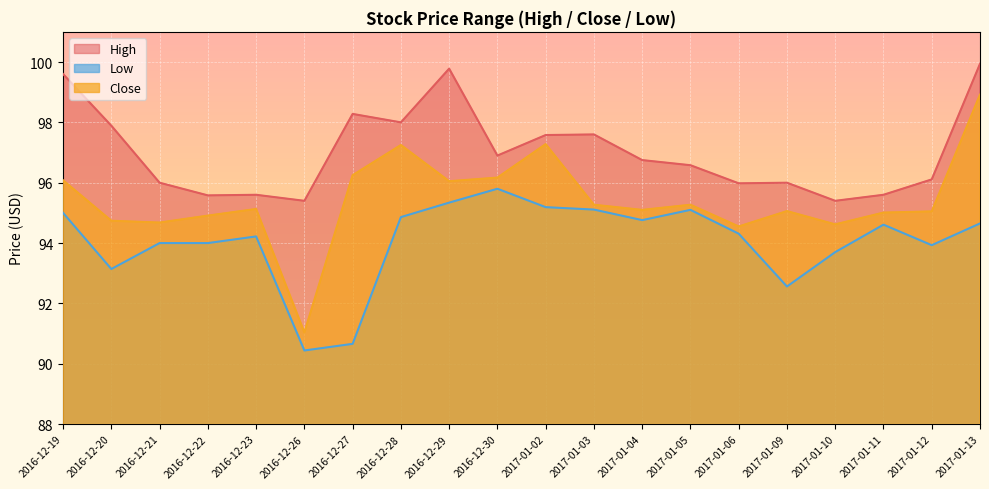

Between 2016-12-19 and 2017-01-12, which is larger?

2016-12-19